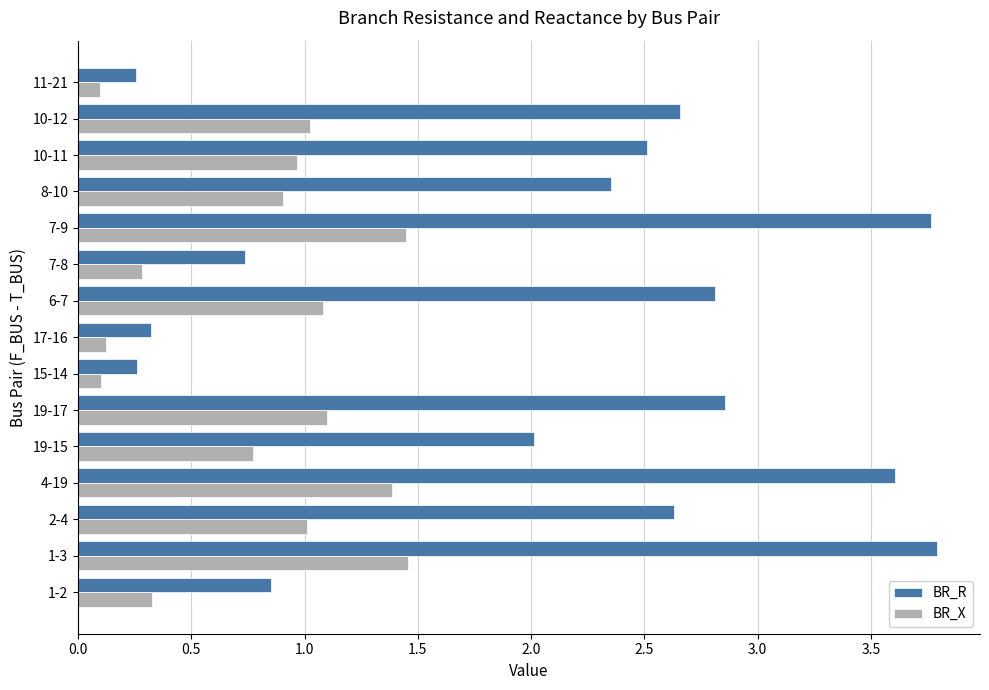

Count the number of categories in the chart.

15